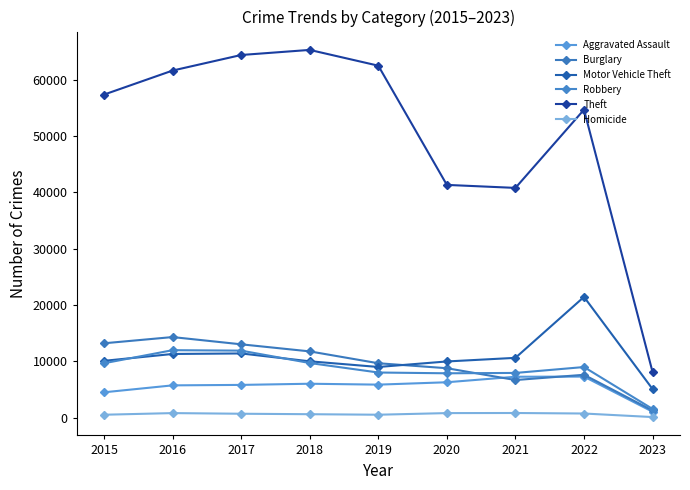

Where is Theft nearest to the value 36679?

2021